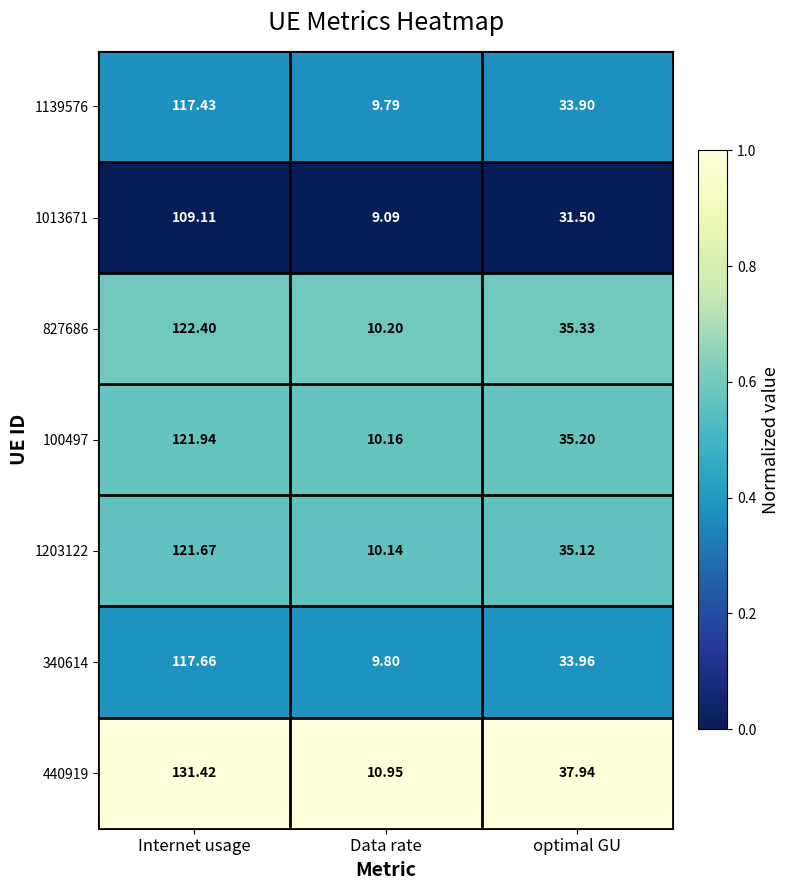

Where does the 340614 series first go above 33?

Internet usage